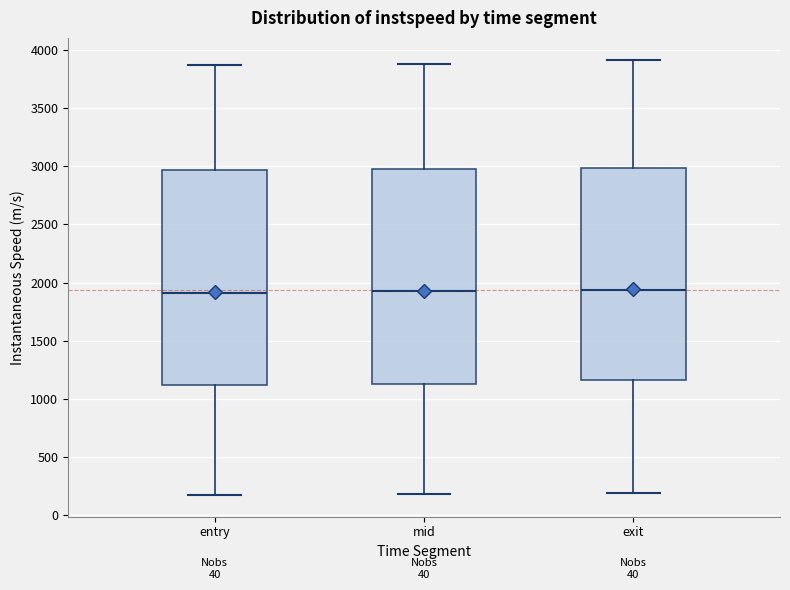

Reading left to right, transcribe this box plot: for each box, give where its median line is, the range the box spans, and where its two whiskers end, as read against the y-axis. The values are not printed on the chart, so give them approximately, as read against the axis.

entry: median 1900, box 1100 to 2950, whiskers 200 to 3850
mid: median 1900, box 1150 to 2950, whiskers 200 to 3900
exit: median 1950, box 1150 to 3000, whiskers 200 to 3900